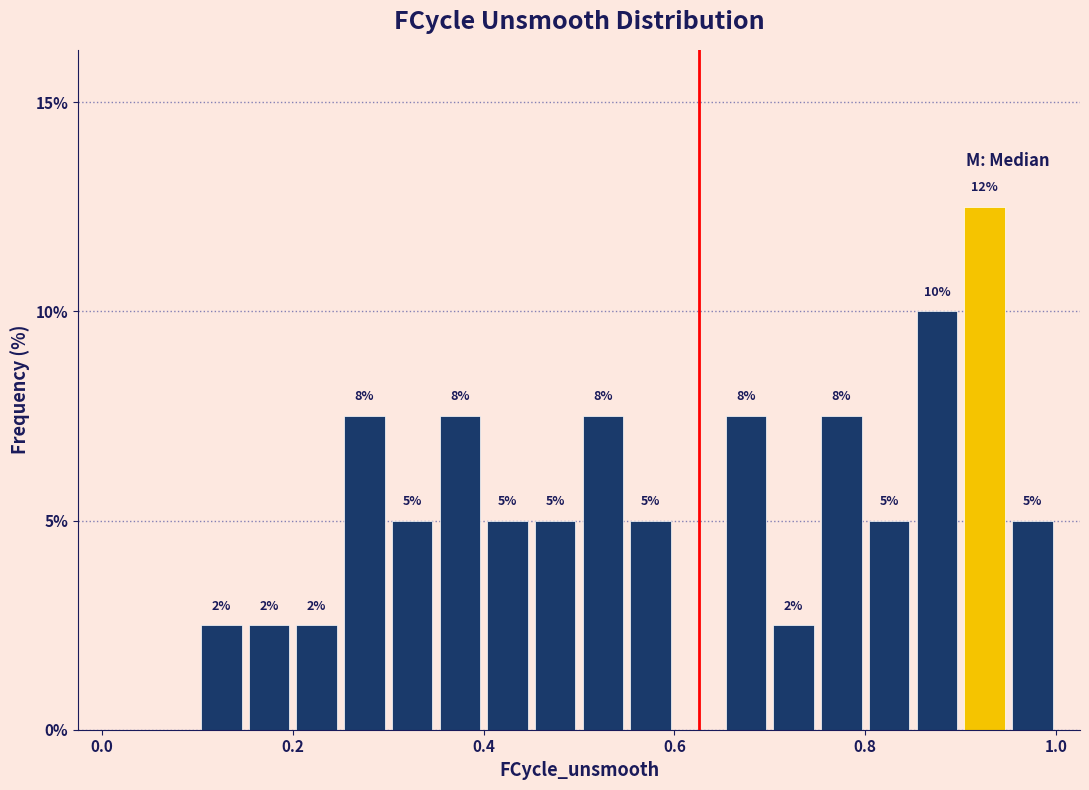

Read against the x-axis, roughly where is the centre of the tallest bar?

0.92